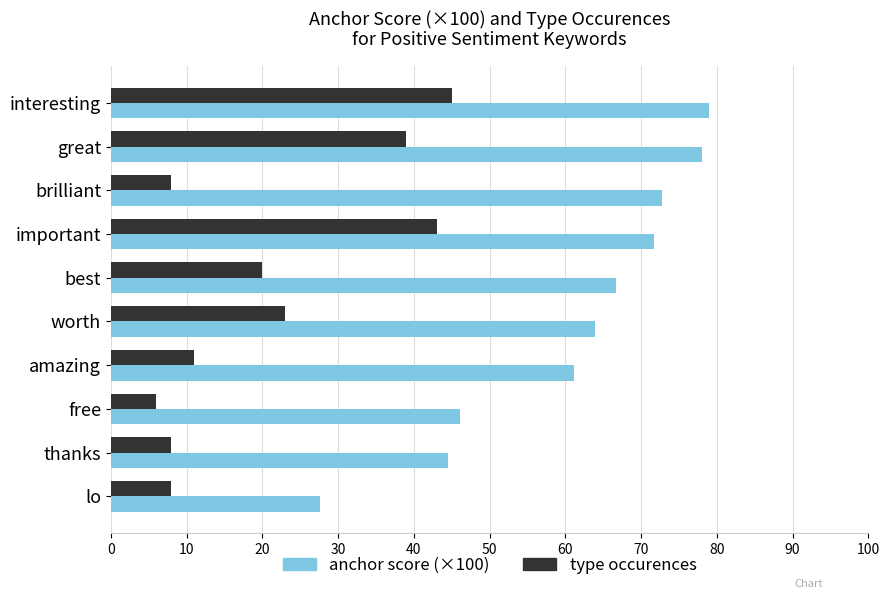

What is the difference between the highest and lowest values at interesting?

33.9